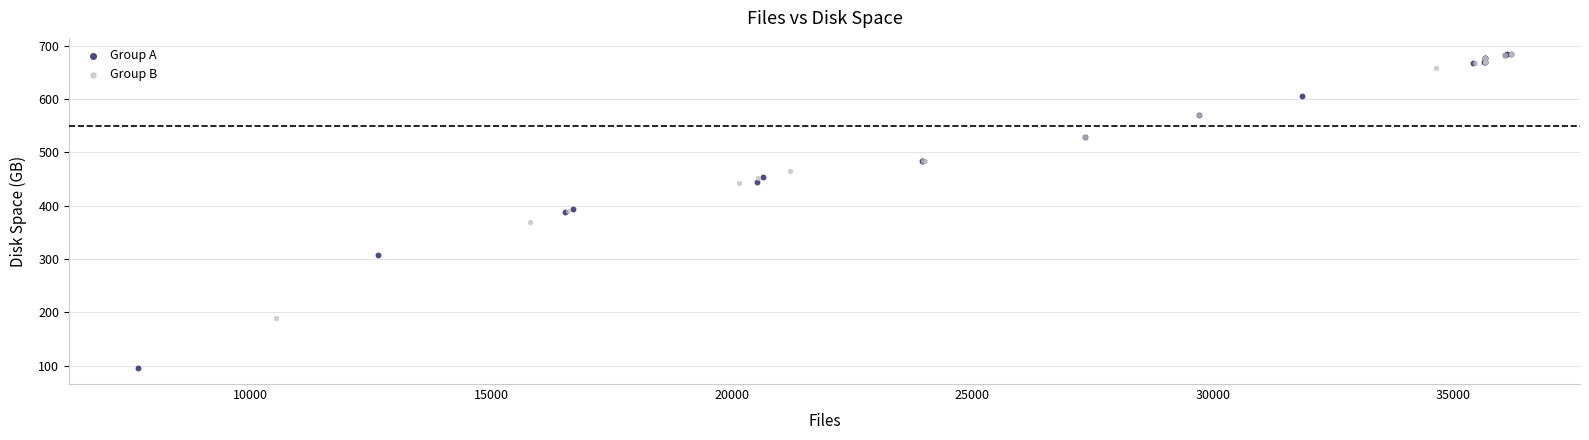

Which series reaches the minimum Y coordinate?

Group A